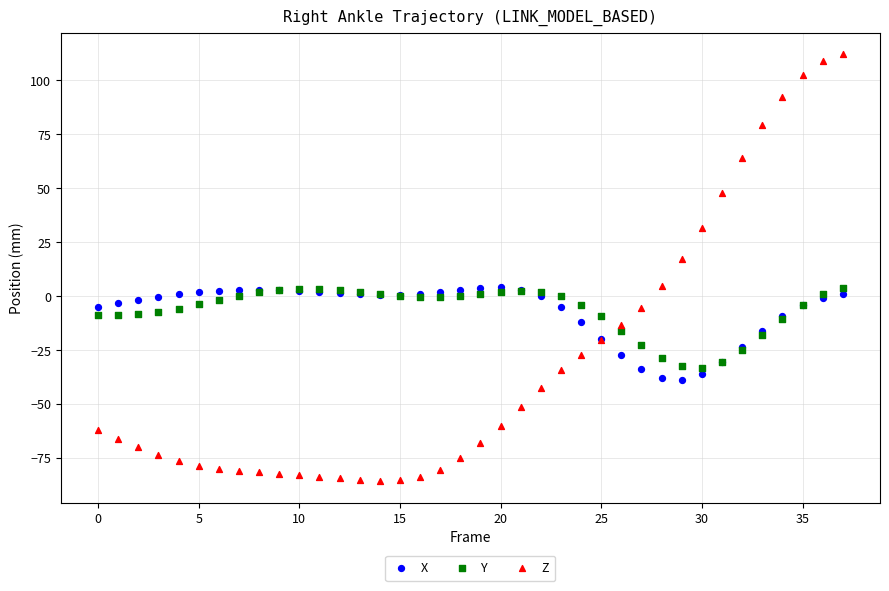

Which series contains the highest Y value?

Z